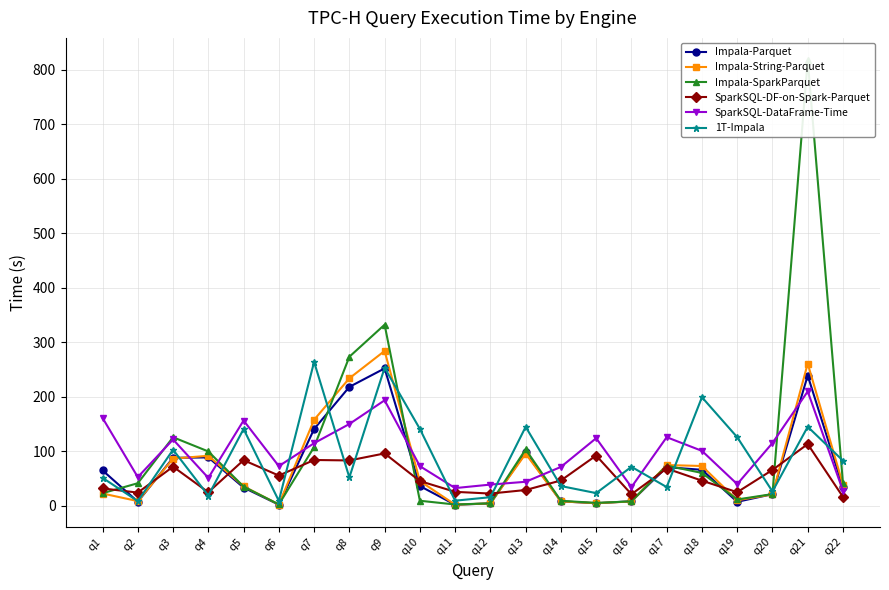

The Impala-String-Parquet series shows 276.4 at q7. True or false?

False